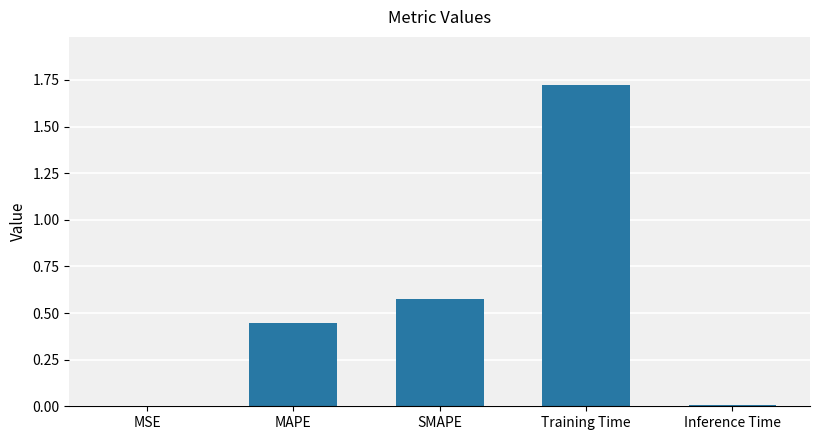

Which has a higher value, SMAPE or Inference Time?

SMAPE